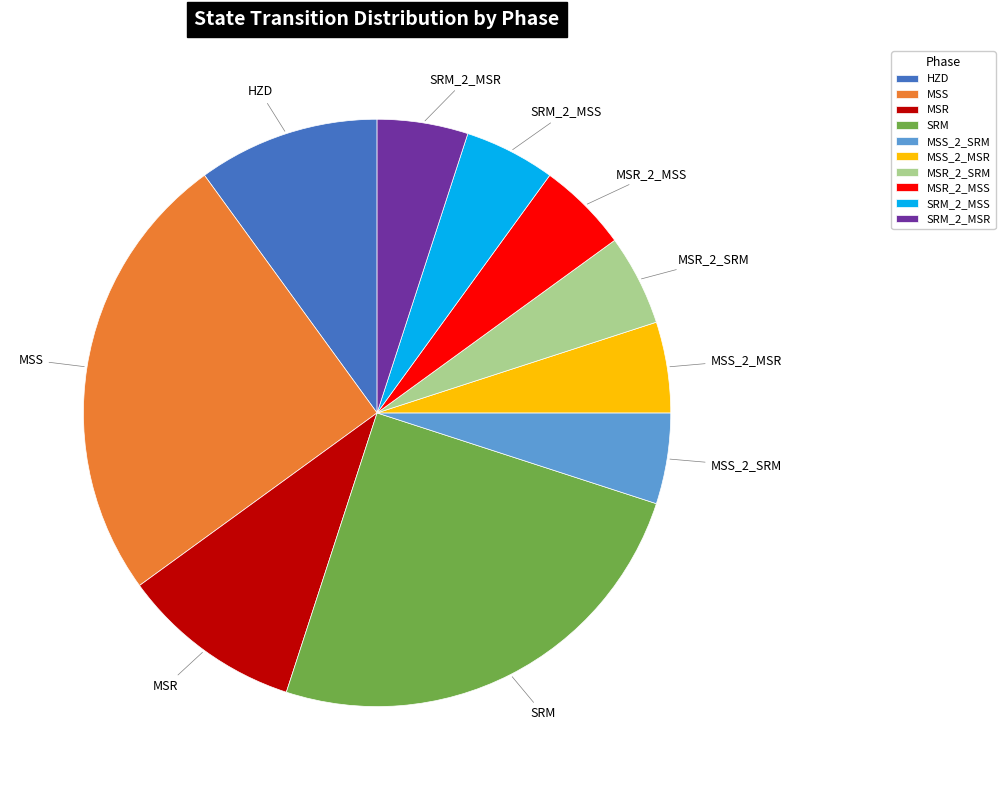

Which has a higher value, MSR_2_MSS or MSR?

MSR